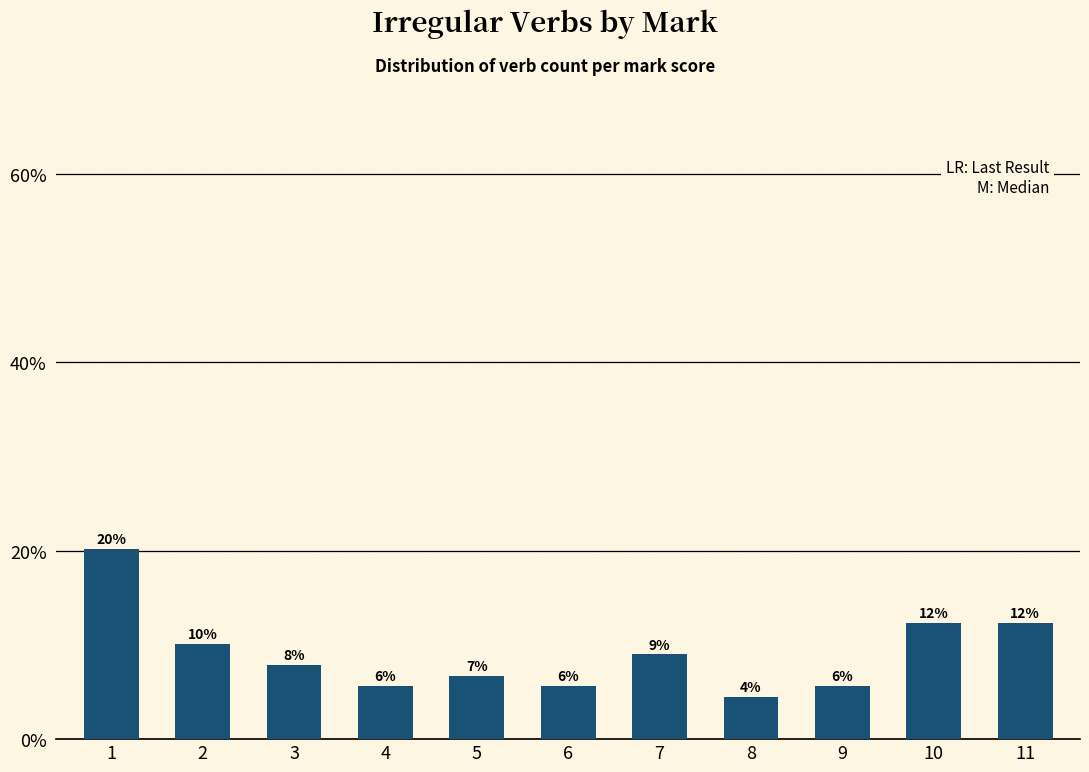

What is the greatest value displayed?

20.2